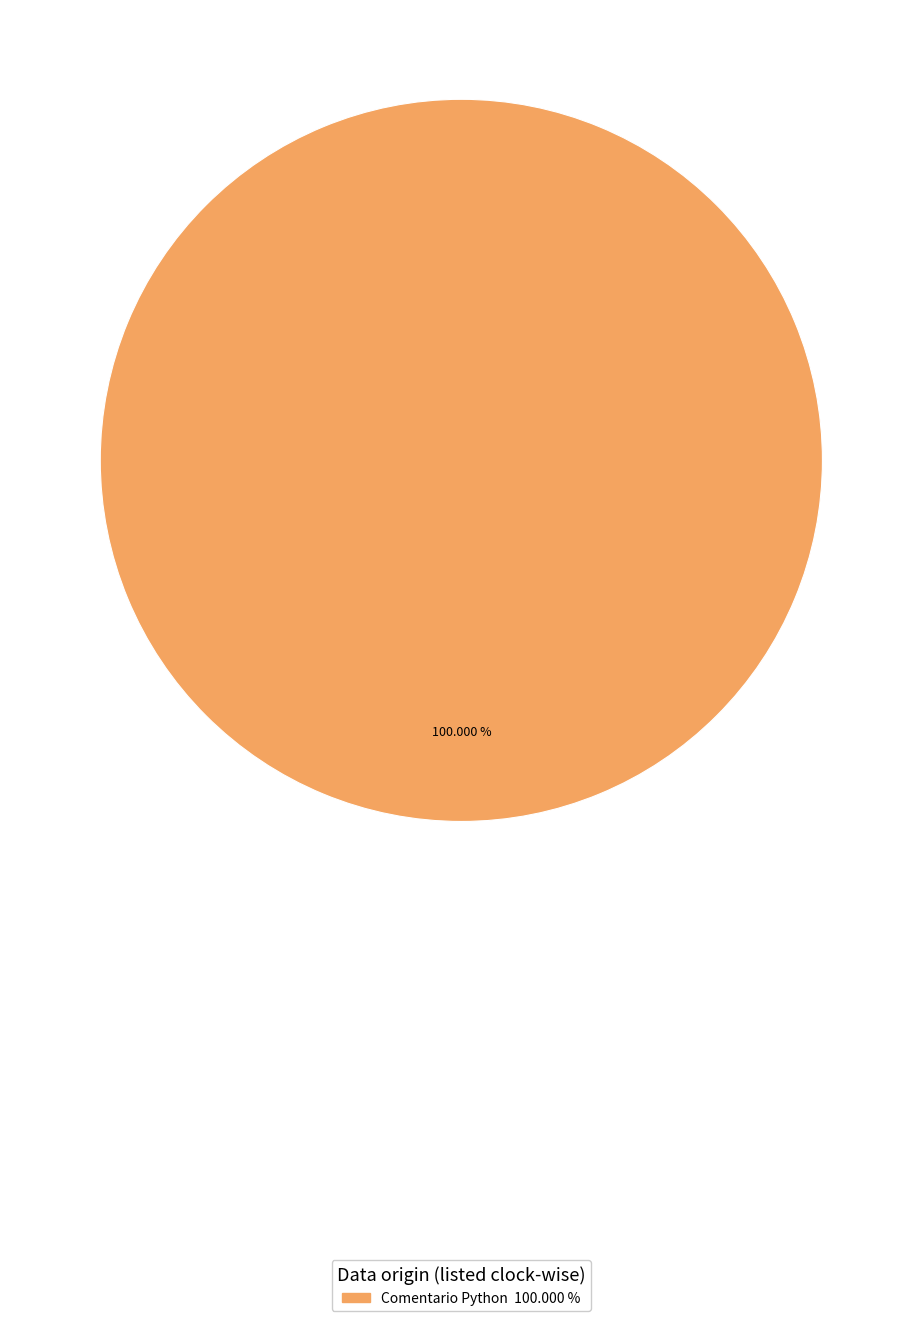

Is there any slice that represents more than half of the pie?

Yes